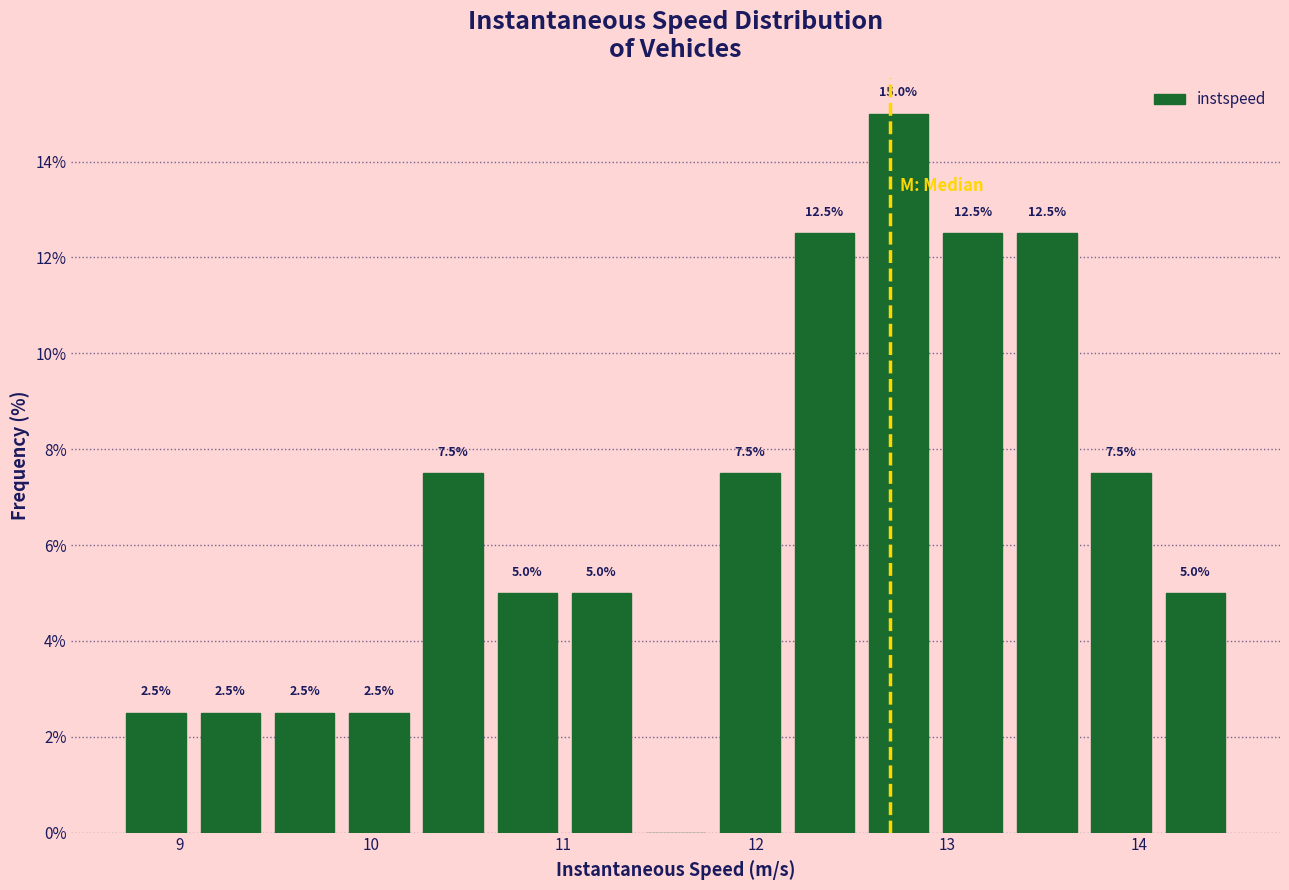

Read against the x-axis, roughly where is the centre of the tallest bar?

12.7